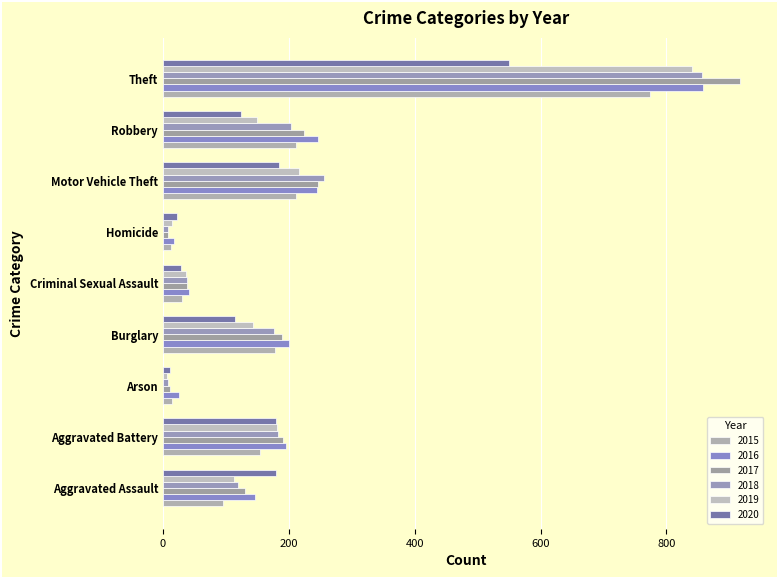

Count the number of data series in this chart.

6